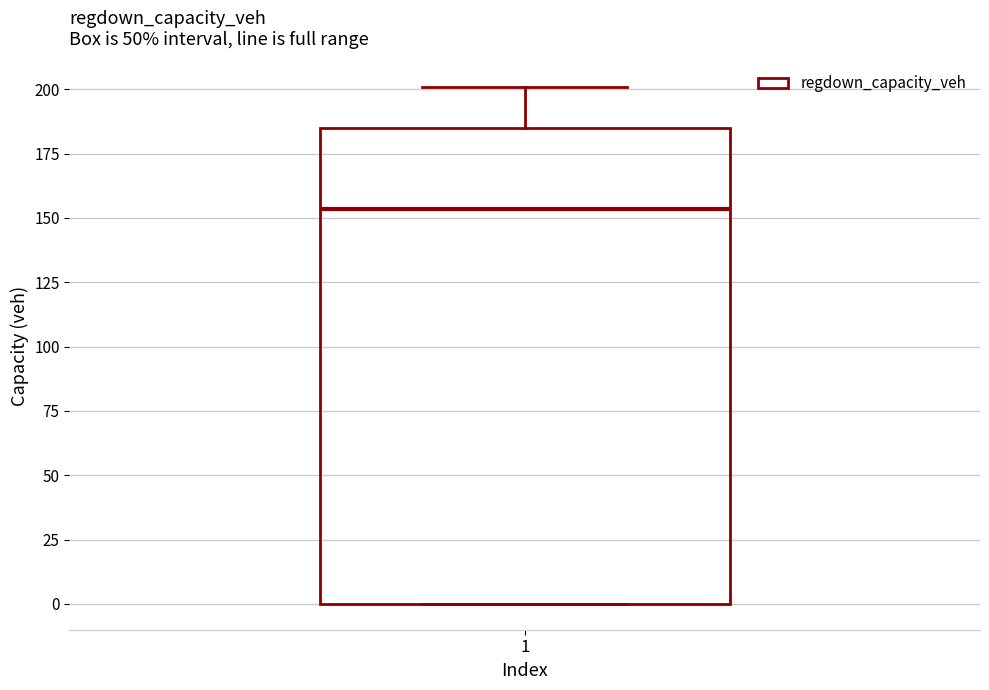

Read this box plot against the y-axis: the position of the median line, the range covered by the box, and the ends of both whiskers. The values are not printed on the chart, so give them approximately, as read against the axis.

median 155, box 0 to 185, whiskers 0 to 200